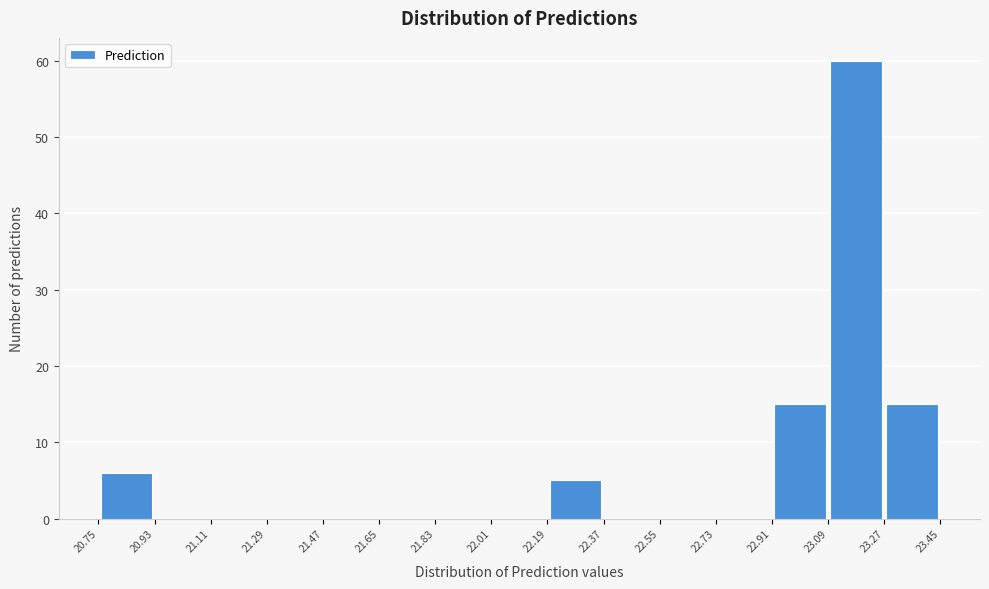

Over which range of the x-axis is the bar tallest?

23.09 to 23.27